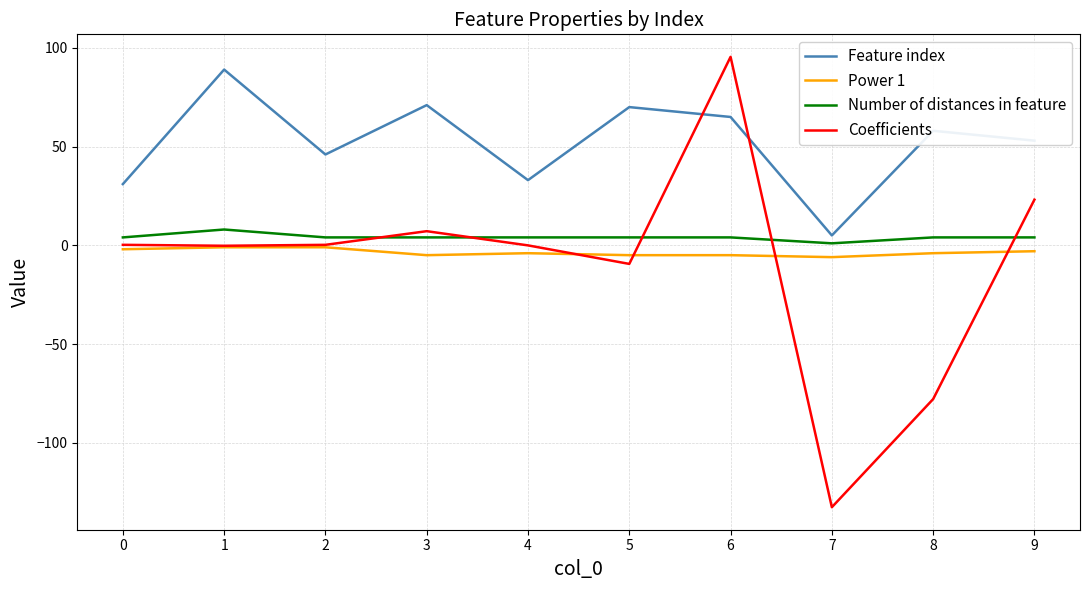

True or false: Feature index has more than 2 interior local peaks.

True